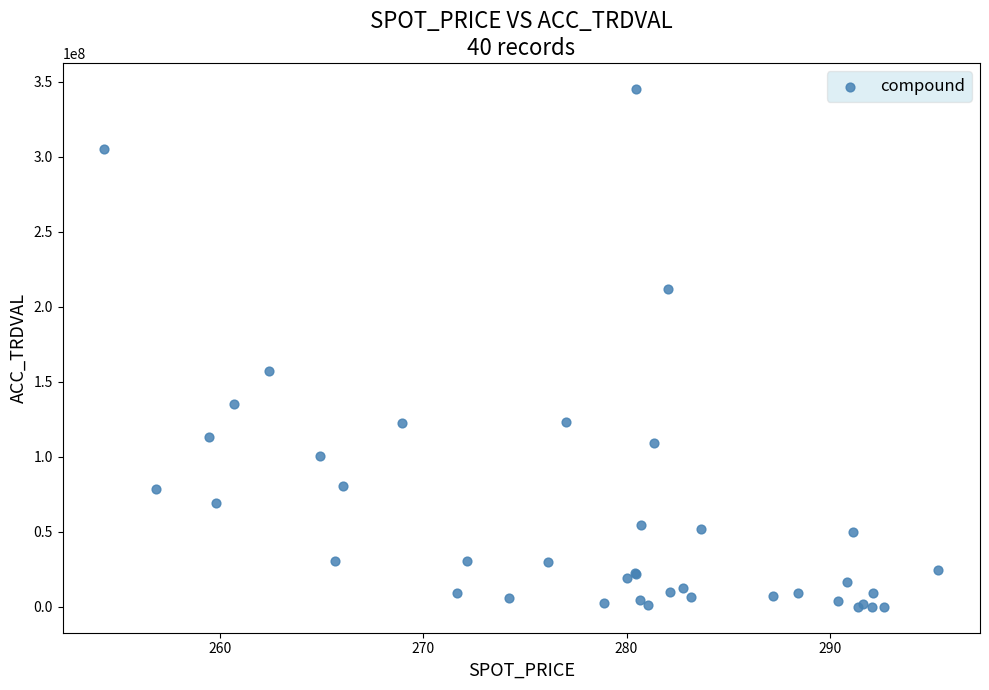

What Y value in the scatter plot is closest to 172687500?

157070000